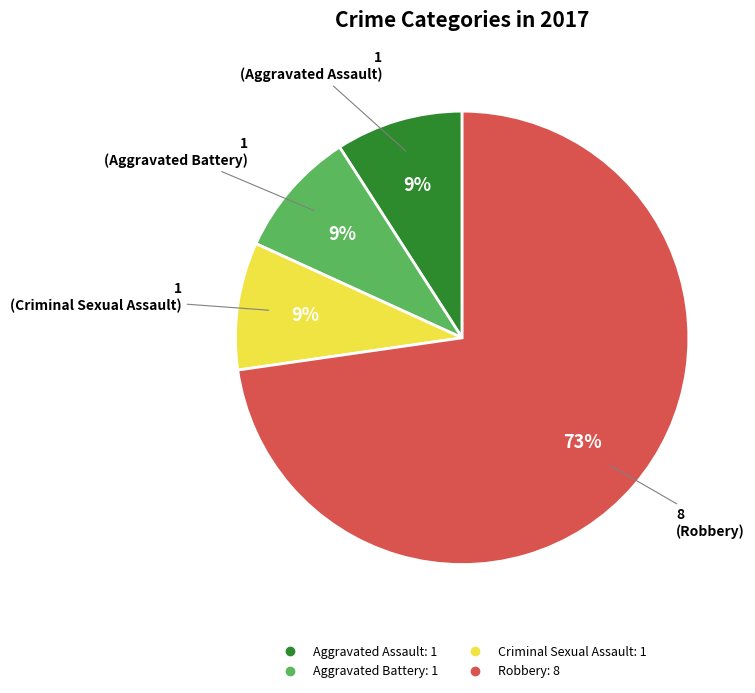

Is there any slice that represents more than half of the pie?

Yes